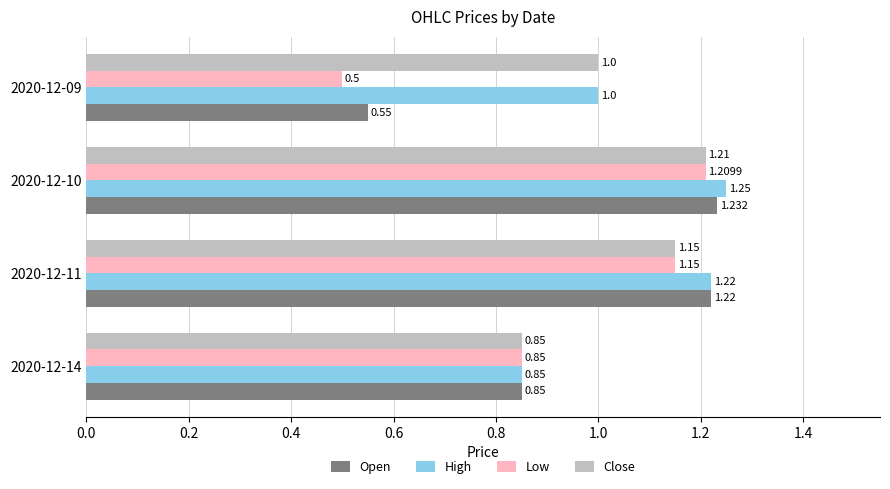

Between 2020-12-10 and 2020-12-09, which series saw the biggest shift?

Low